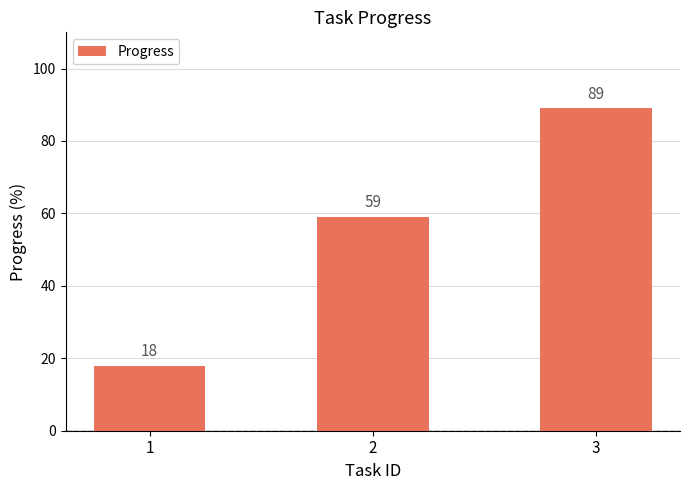

How many categories are shown in the chart?

3